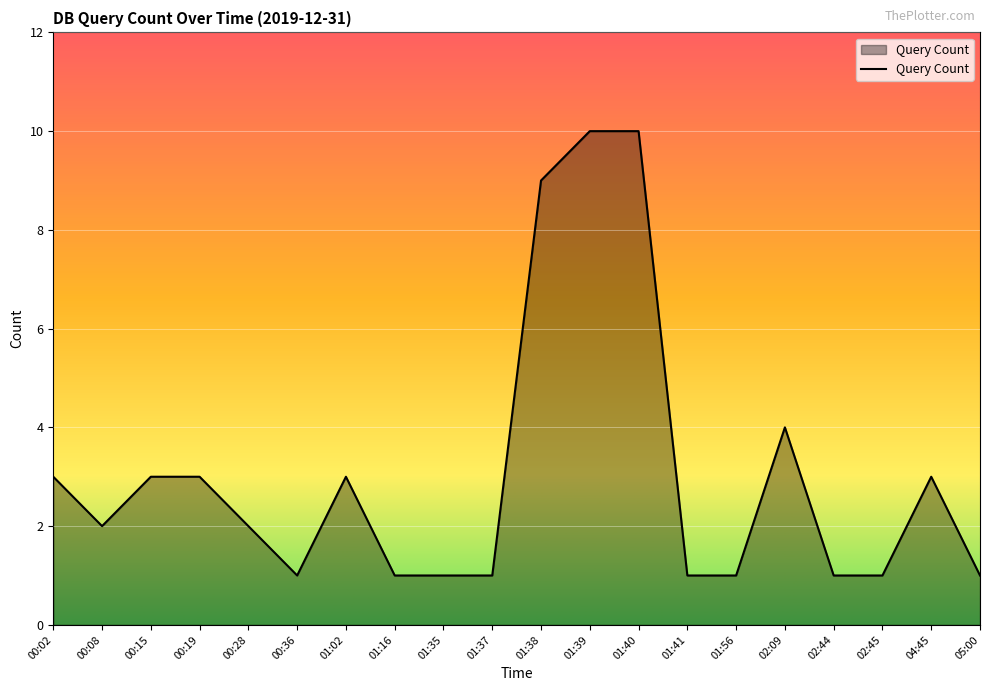

At which label is the value closest to 5?

02:09